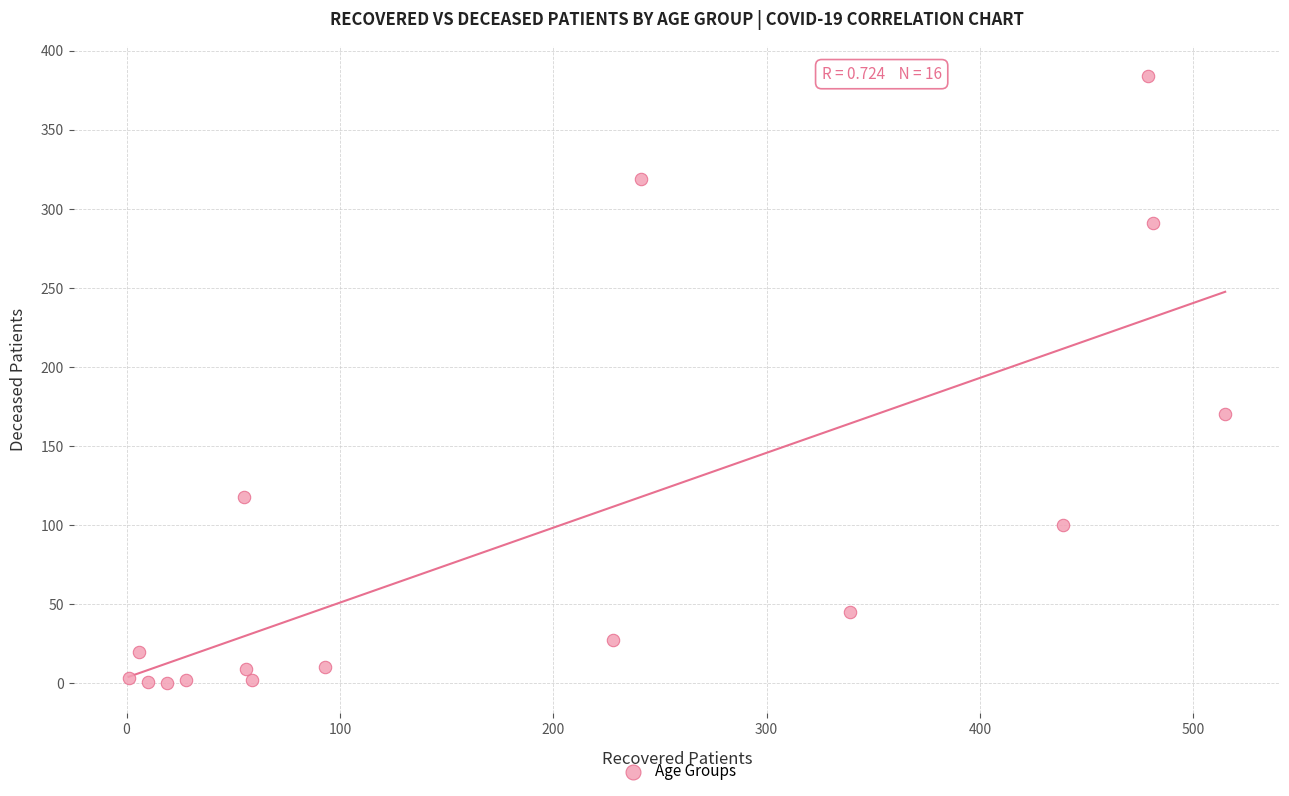

What is the range of X values (max minus min)?

514